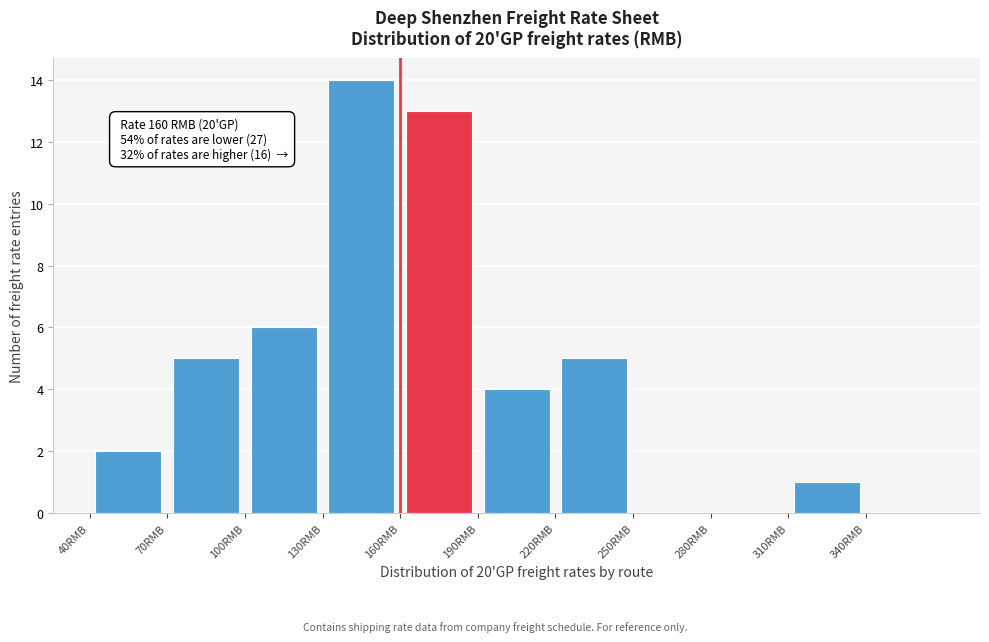

Which range on the x-axis has the tallest bar?

130 to 160